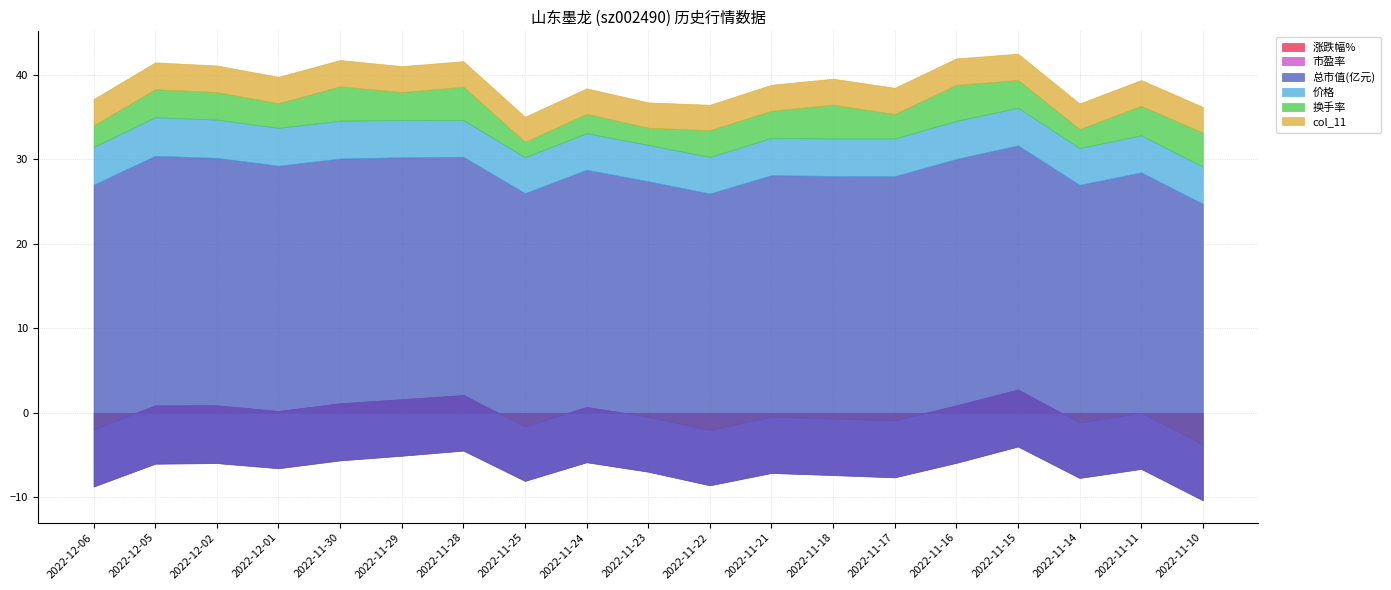

Where is the first local maximum for 市盈率?

2022-11-25